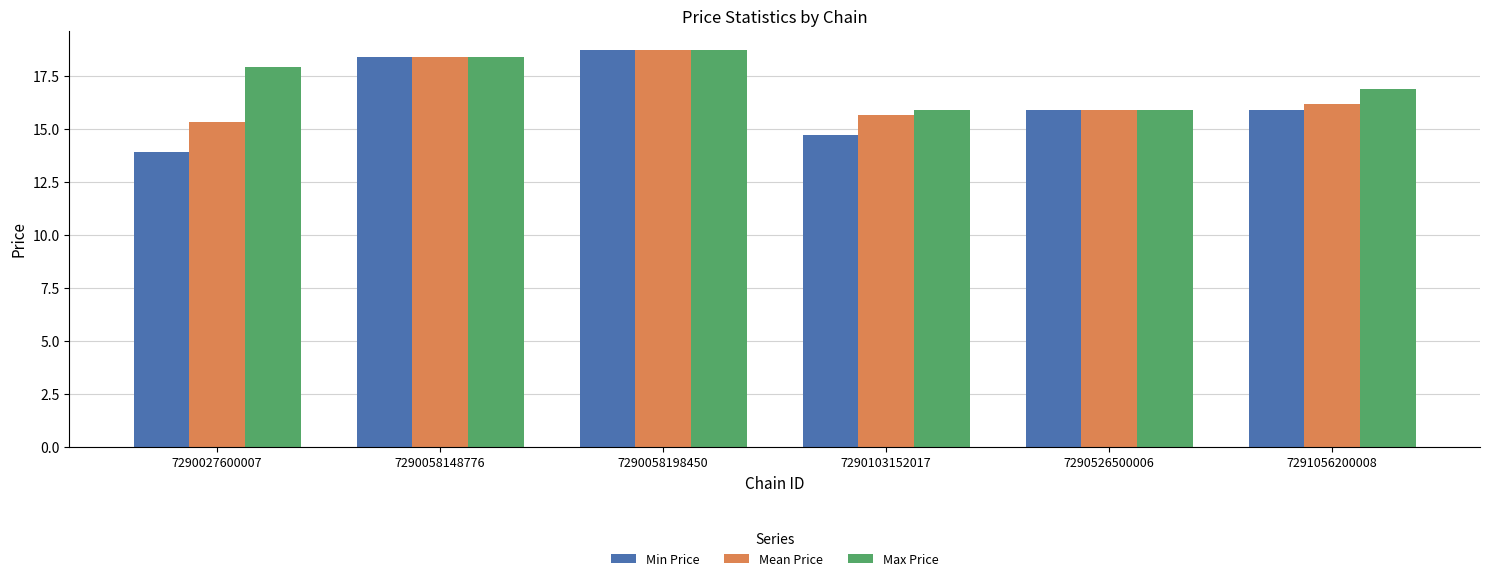

Which category has the highest value in the Max Price series?

7290058198450